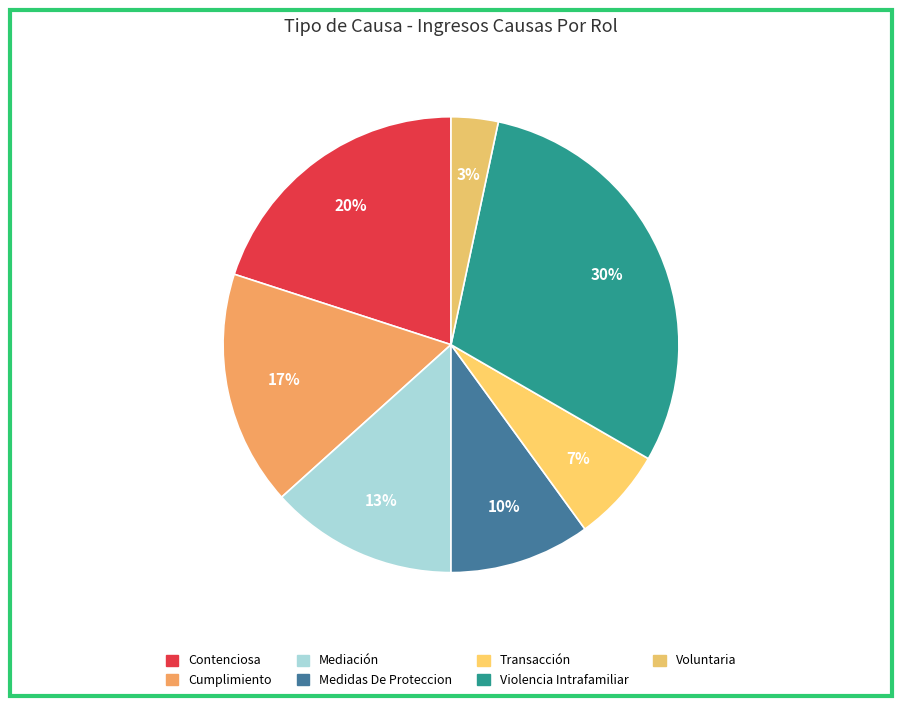

Is Mediación the majority of the pie?

No